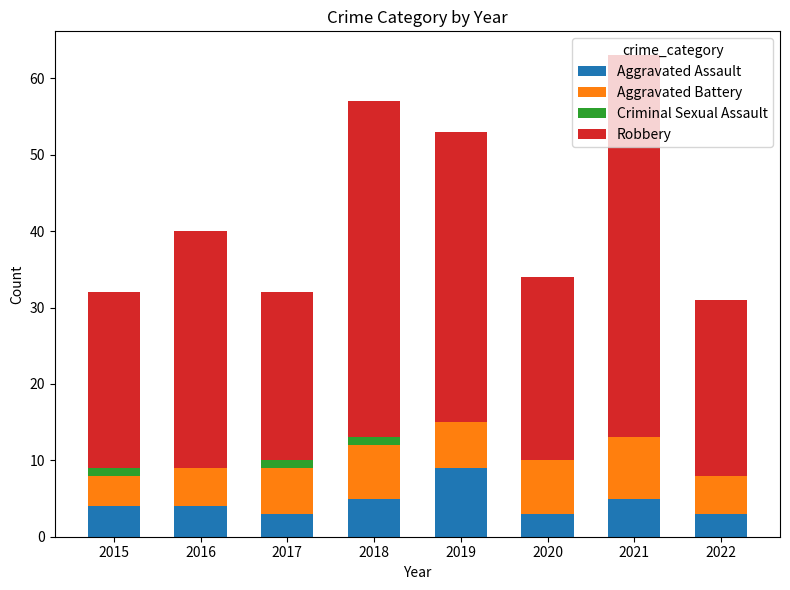

How many distinct data groups are displayed?

4